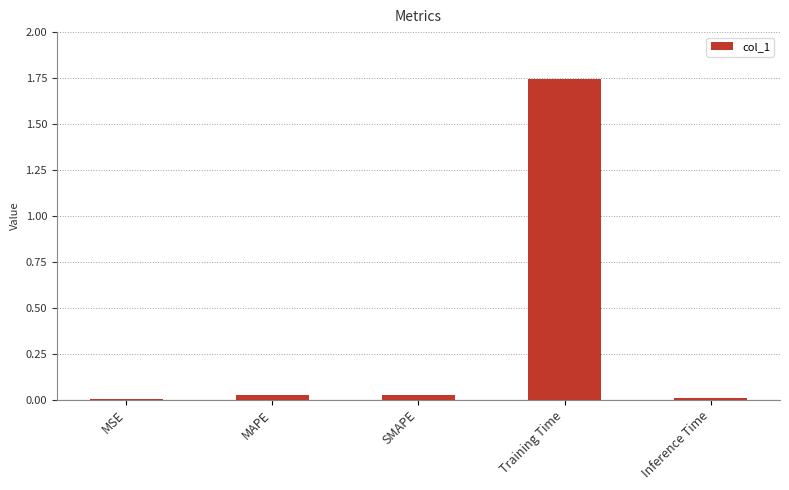

Are the bars horizontal?

No